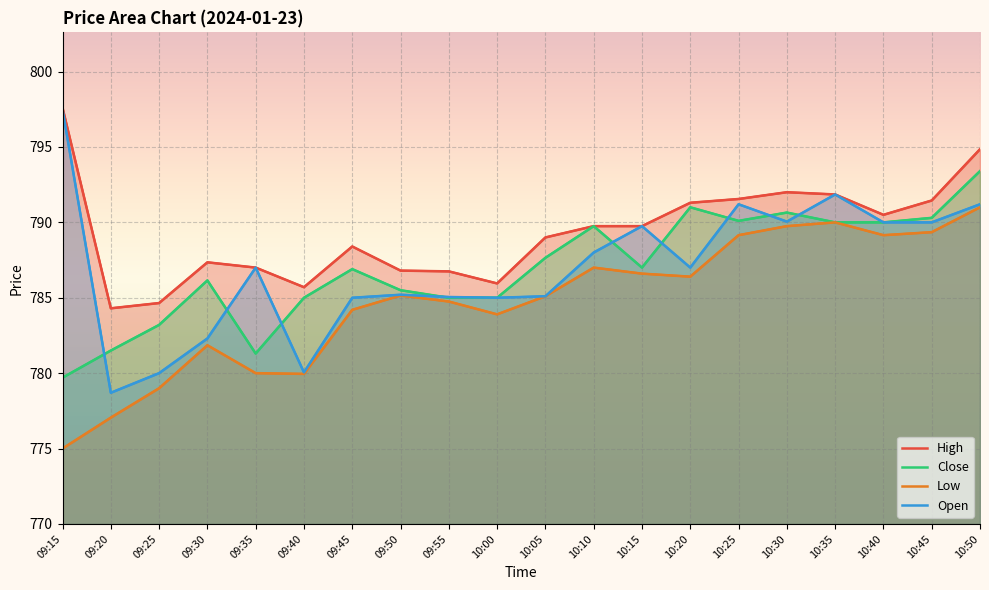

How many intersections are there between Open and Close?

9